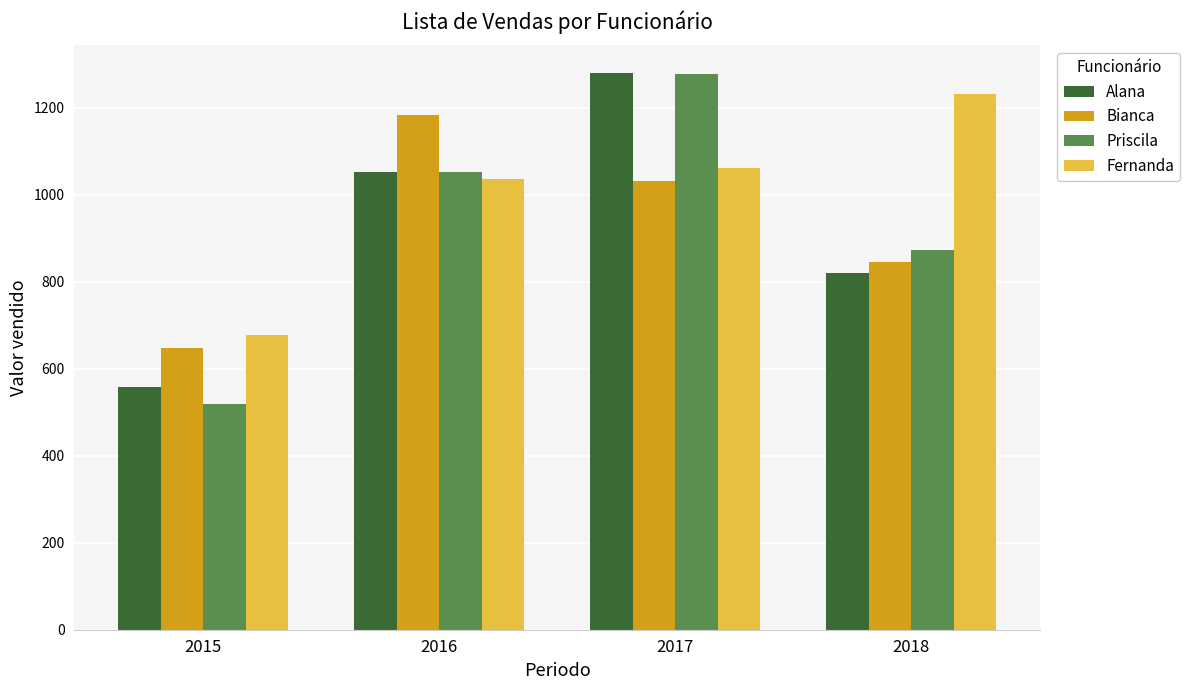

Which series has the largest total across all categories?

Fernanda